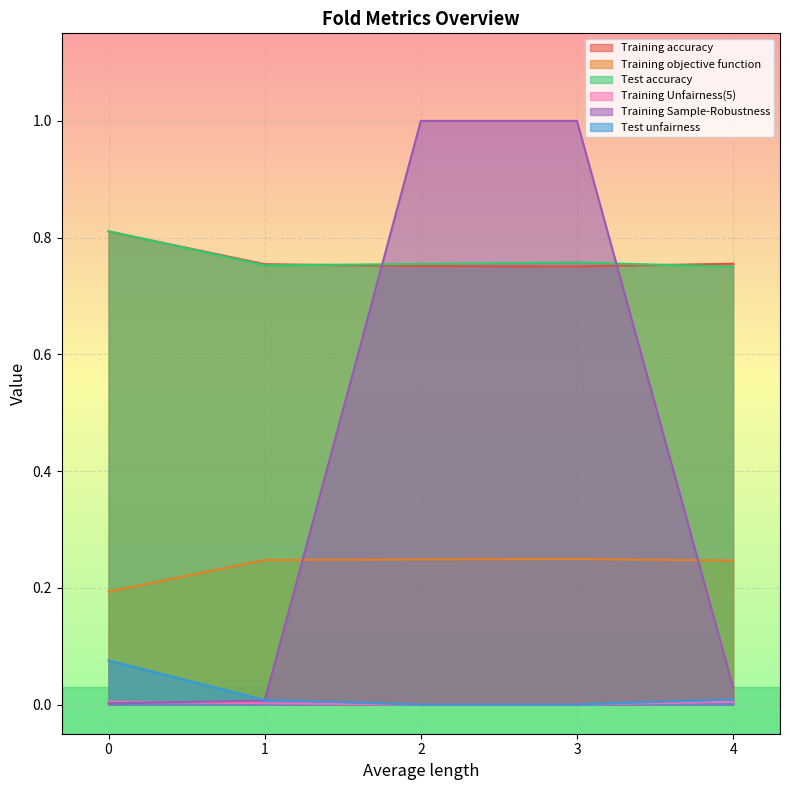

The Test accuracy series shows 0.3 at 2. True or false?

False